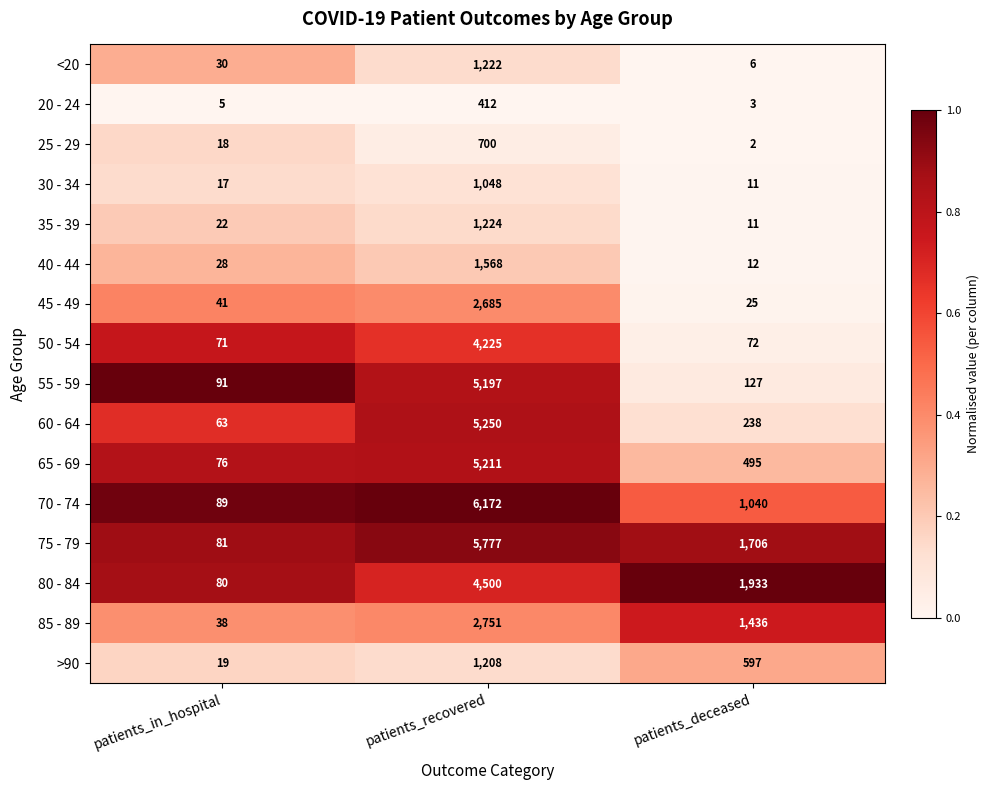

The value of 45 - 49 at patients_recovered is 2685. True or false?

True